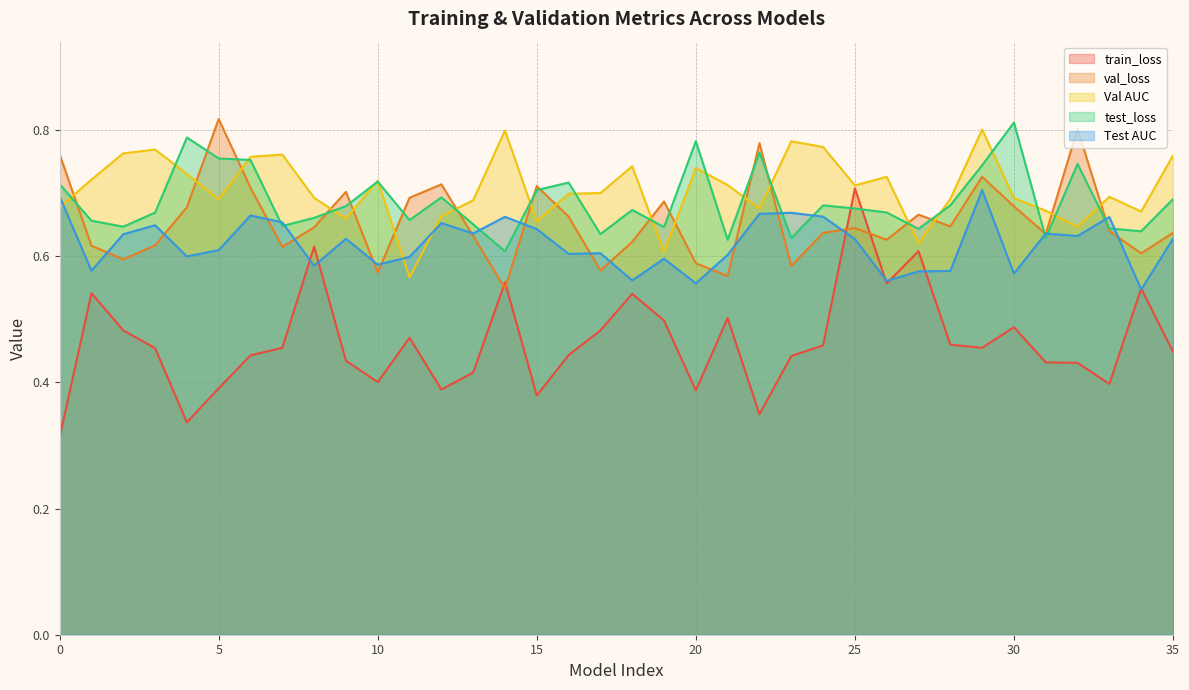

How many interior local valleys does the test_loss series have?

11